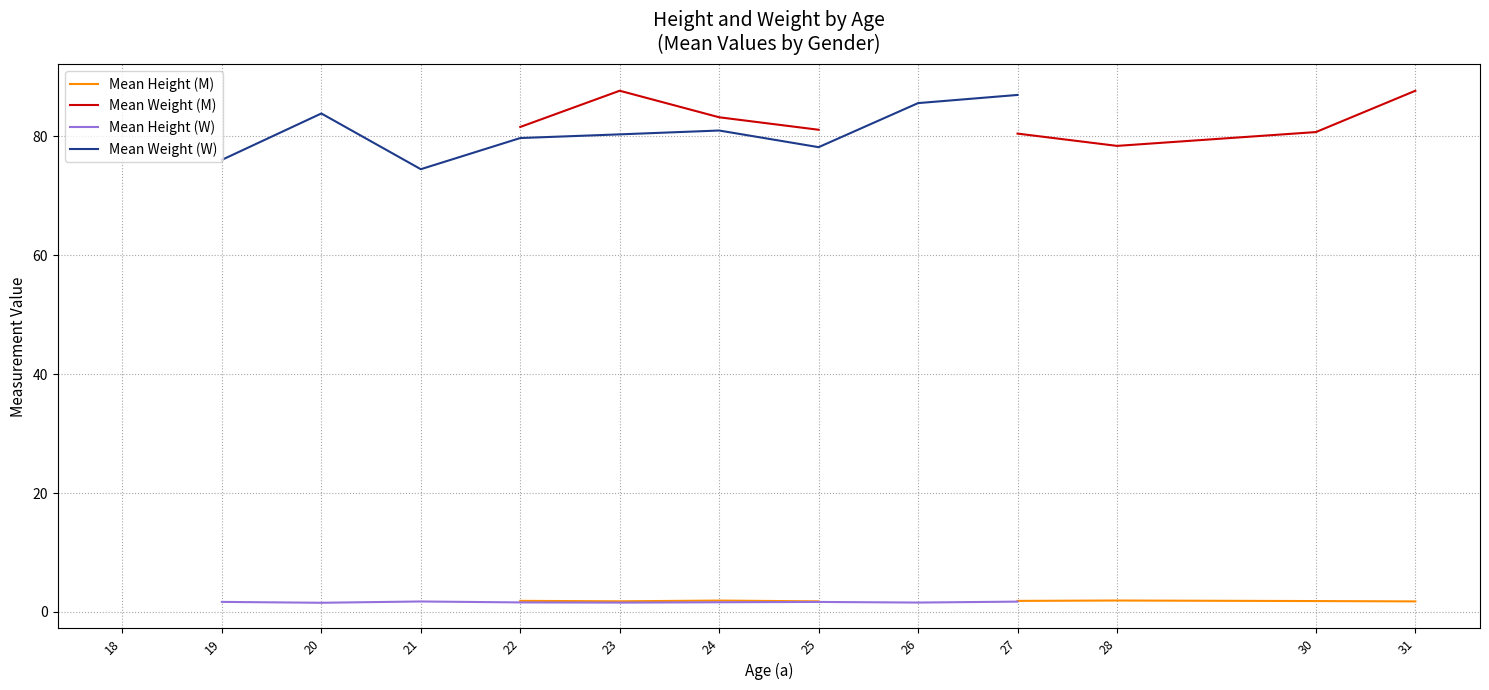

Does the chart have visible grid lines?

Yes